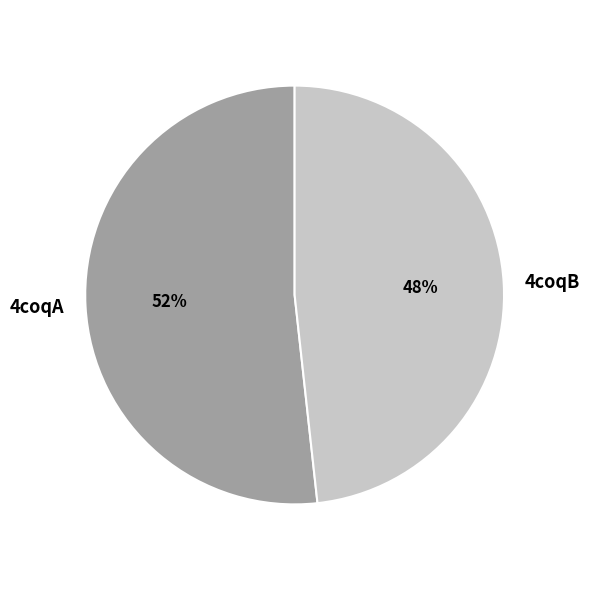

To the nearest percent, what portion does 4coqA represent?

52%